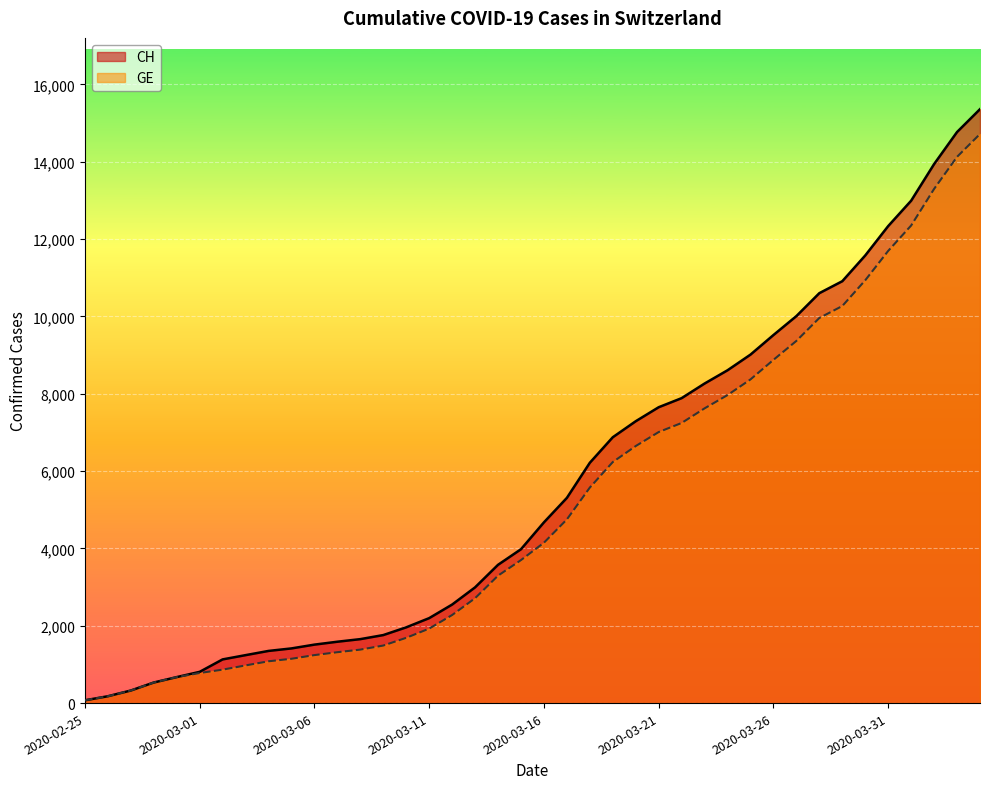

Which series has the widest spread of values?

CH